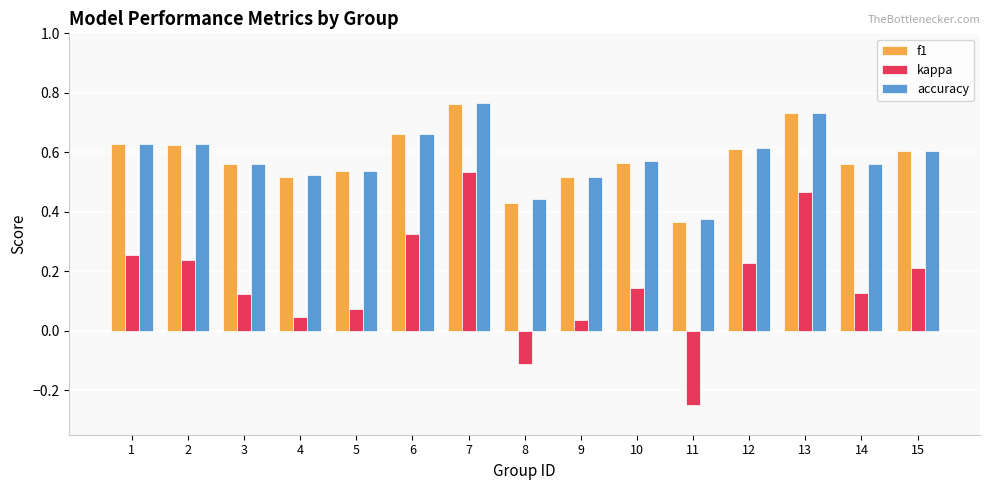

What is the total value across all series at 7?

2.1